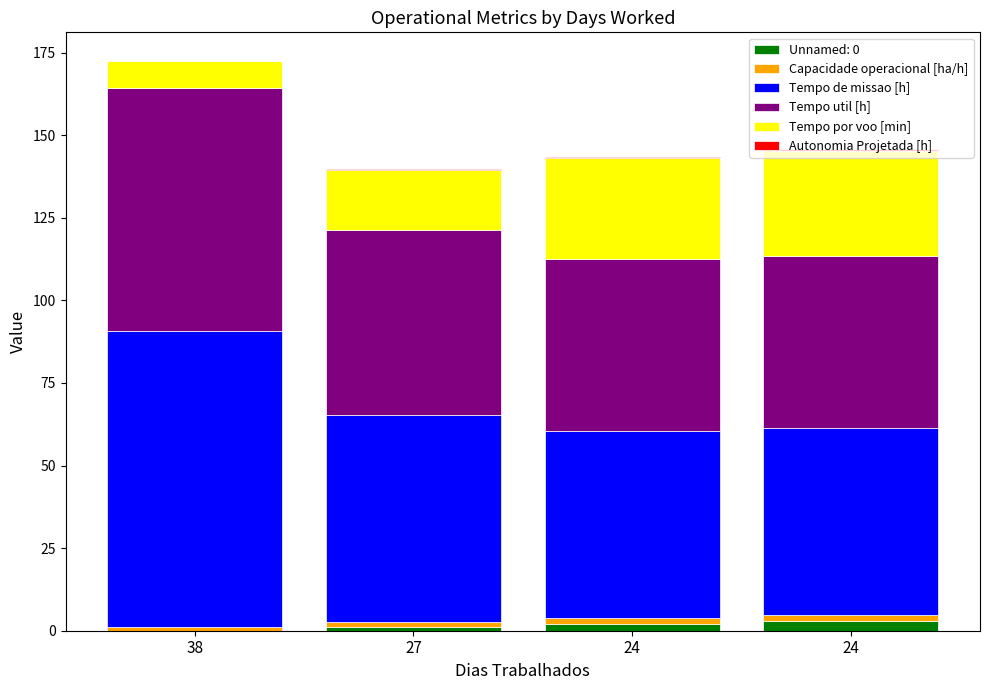

Are the bars horizontal?

No